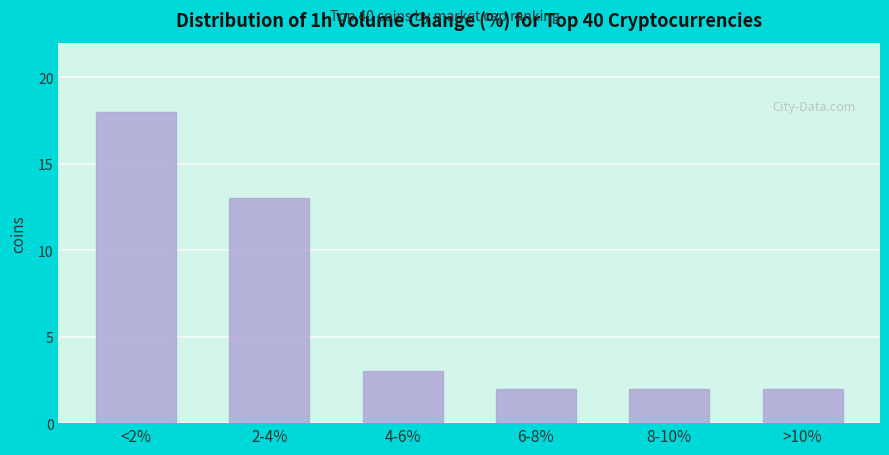

Reading left to right, list all the values displayed in this chart.

<2%=18	2-4%=13	4-6%=3	6-8%=2	8-10%=2	>10%=2